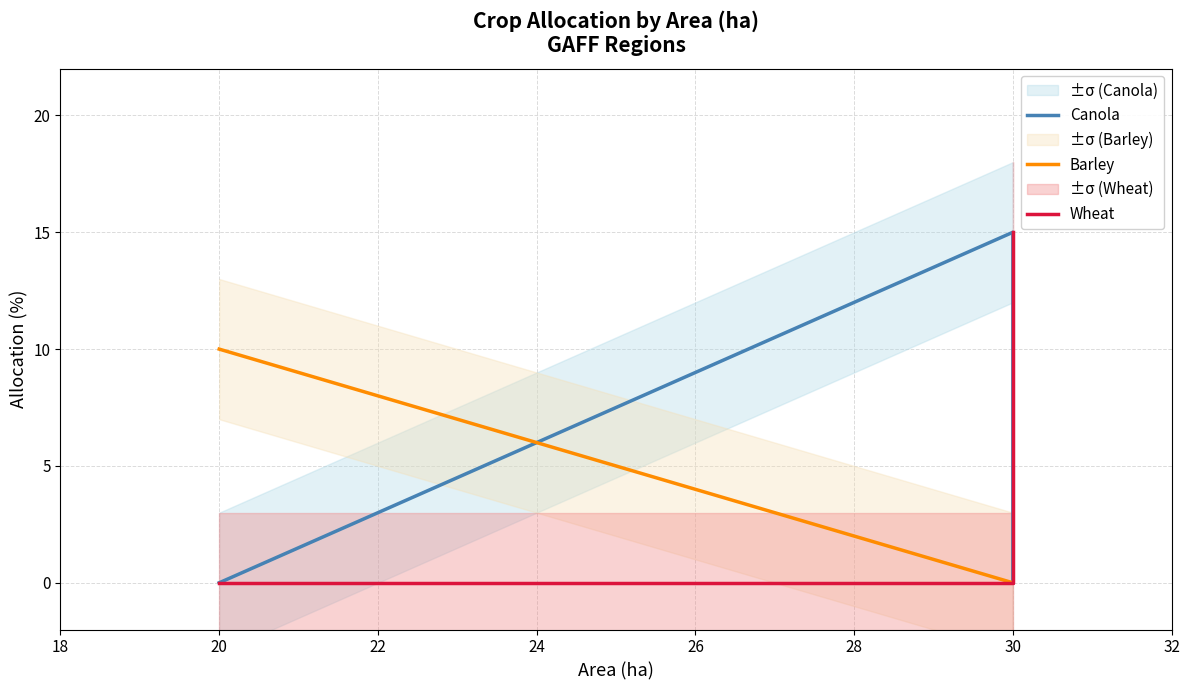

Which series has the widest spread of values?

Canola